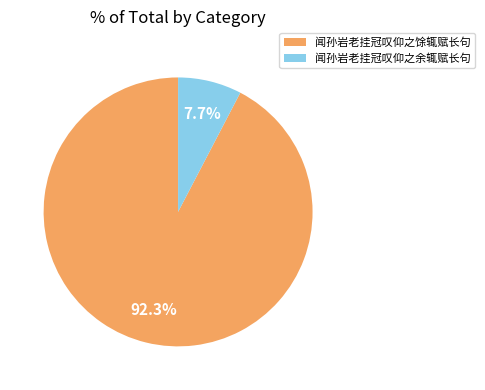

Is 闻孙岩老挂冠叹仰之馀辄赋长句 the majority of the pie?

Yes